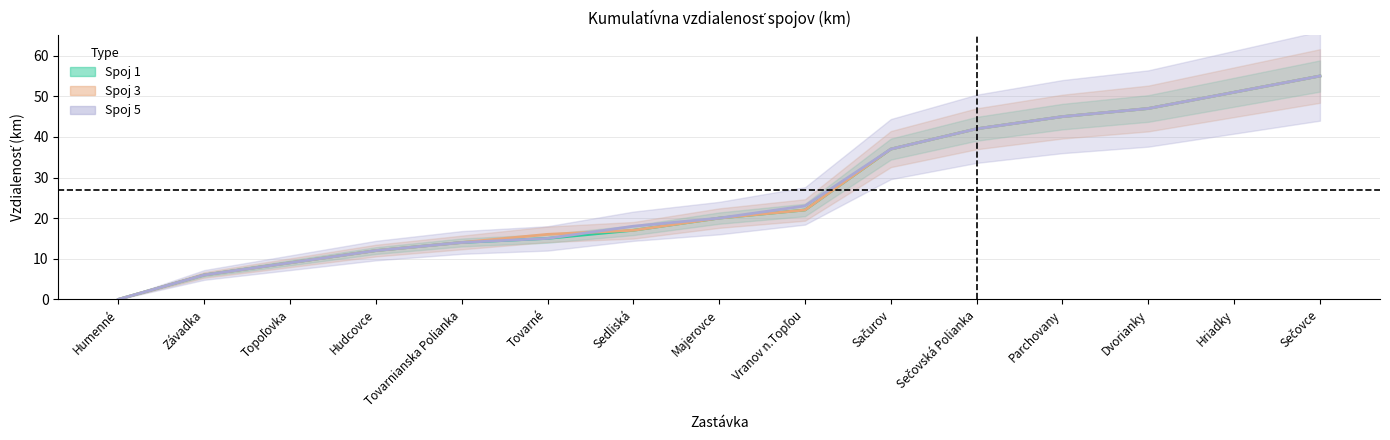

At which label does Spoj 1 reach its minimum?

Humenné